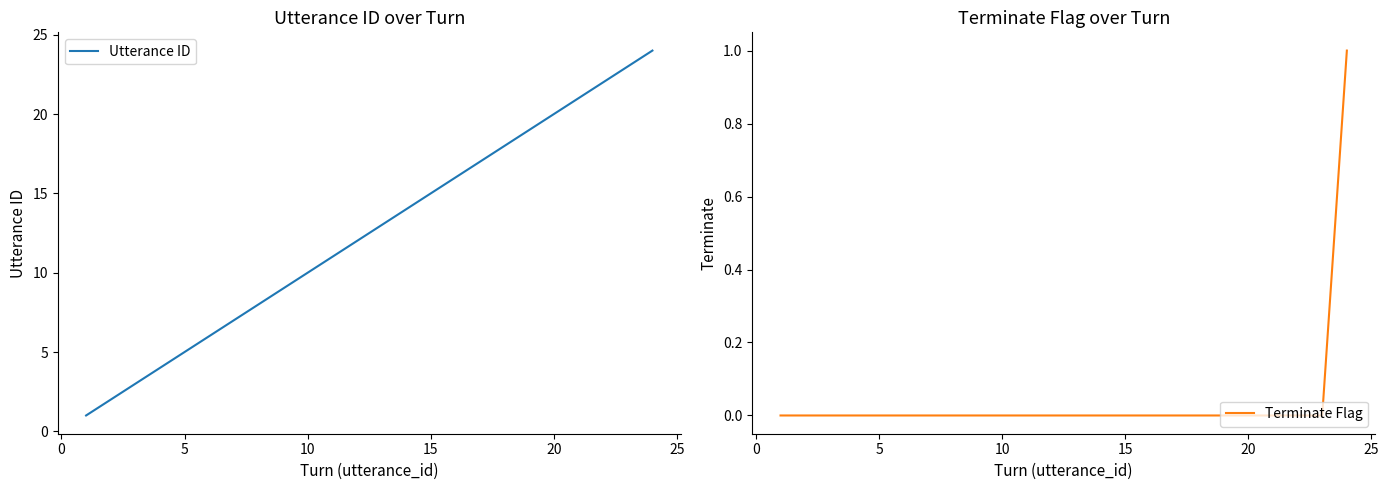

At how many categories does at least one series exceed 20?

4